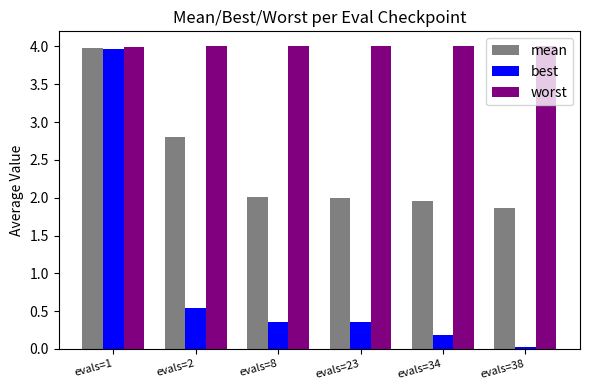

True or false: worst has a value of 4.0 at evals=2.

True